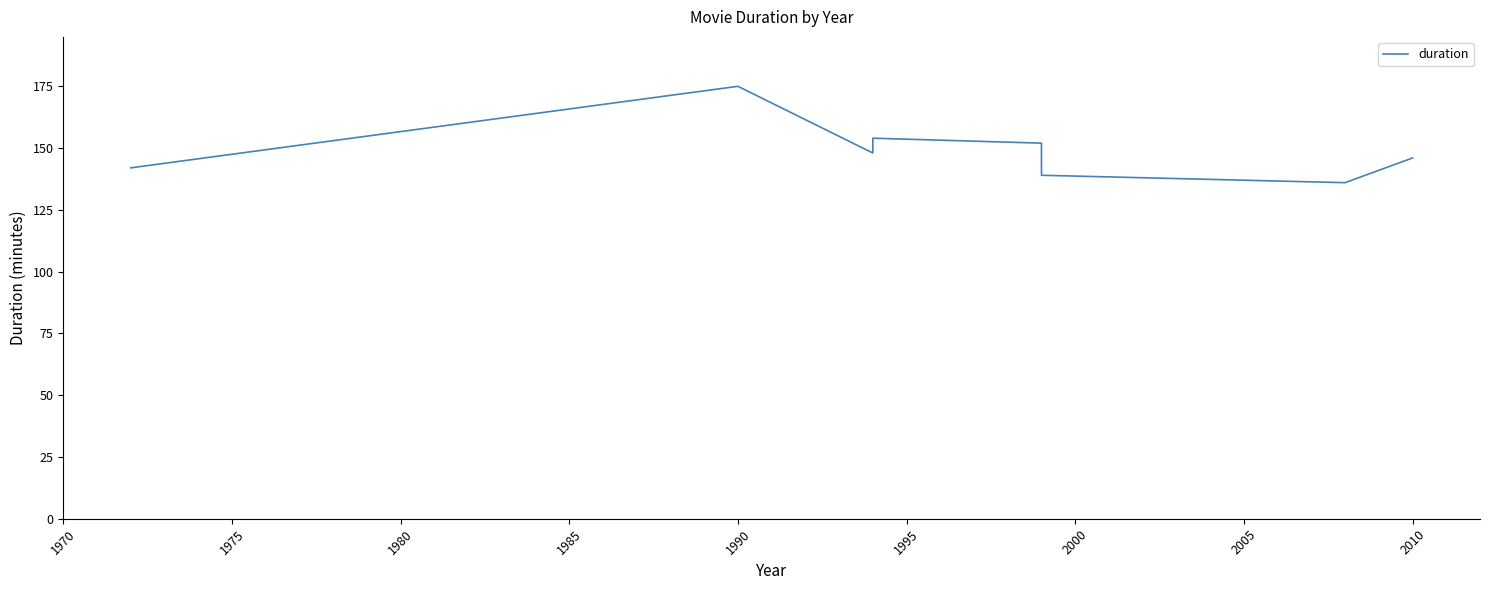

How many interior local peaks (higher than both neighbors) does the data have?

2